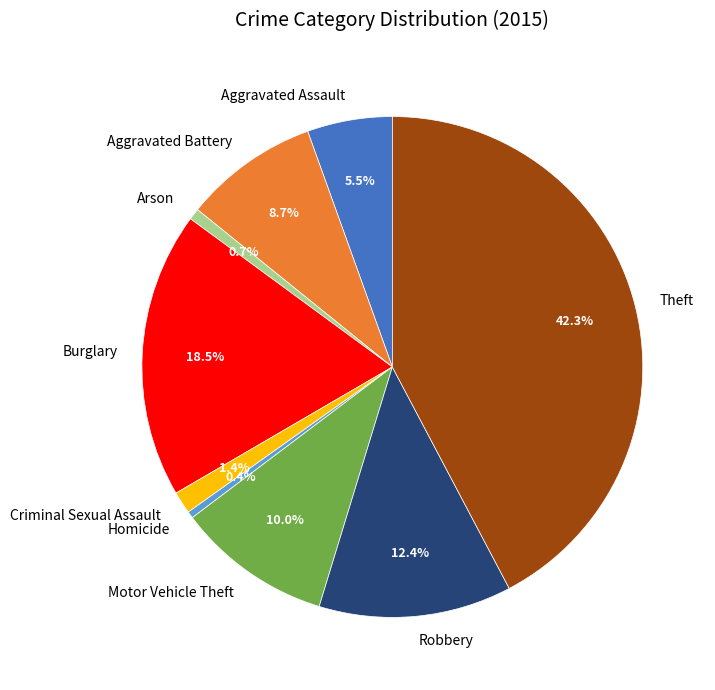

The Homicide slice represents 13% of the pie. True or false?

False